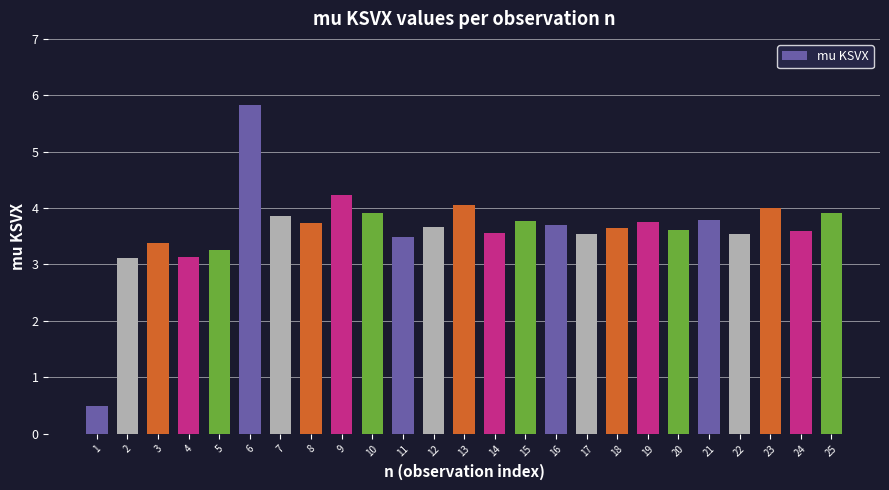

What is the difference between the values at 2 and 11?

0.4